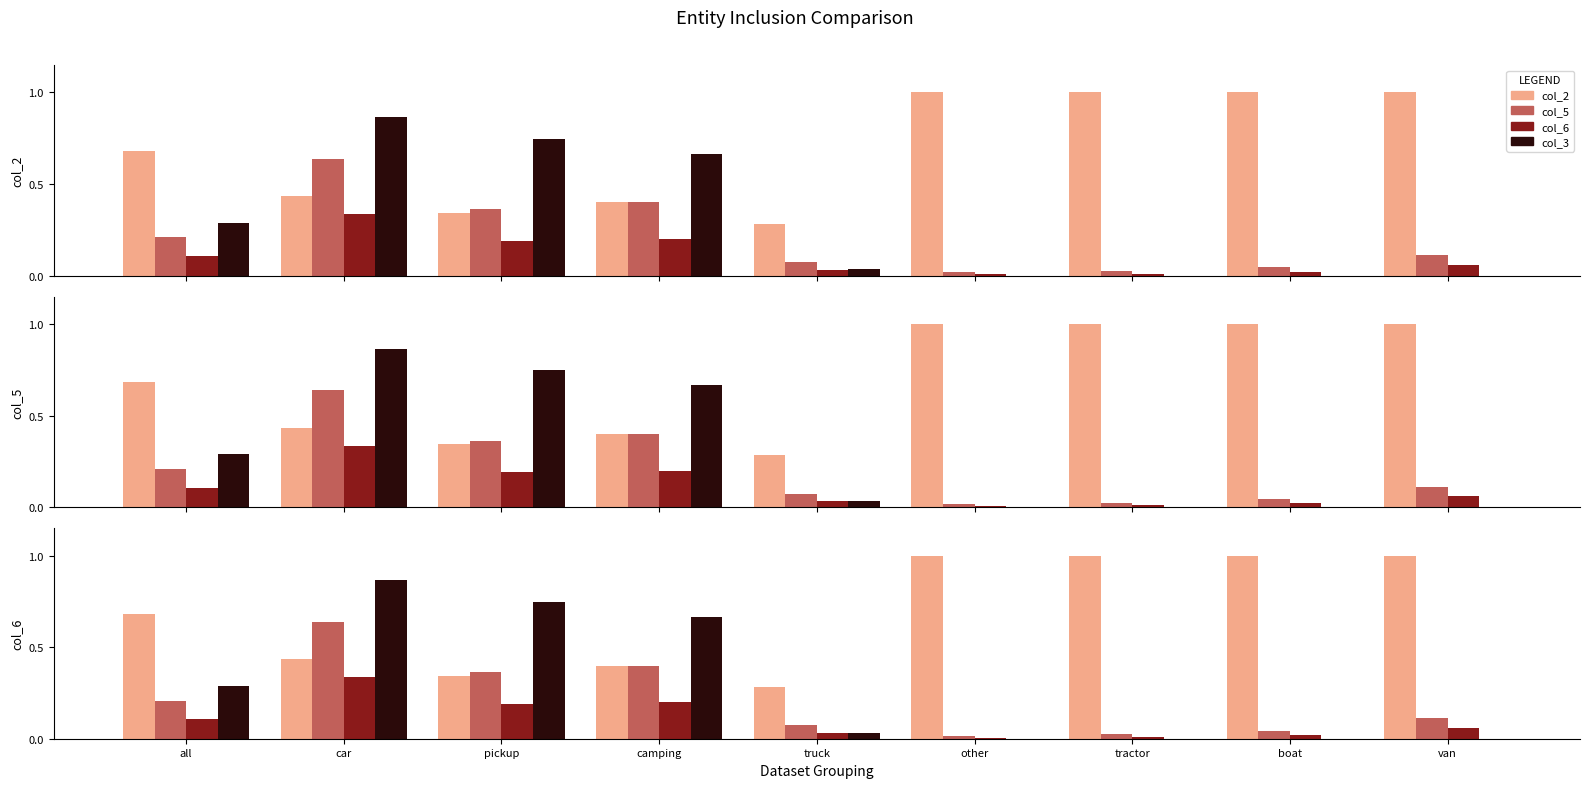

At which category does the chart reach its peak across all series?

other